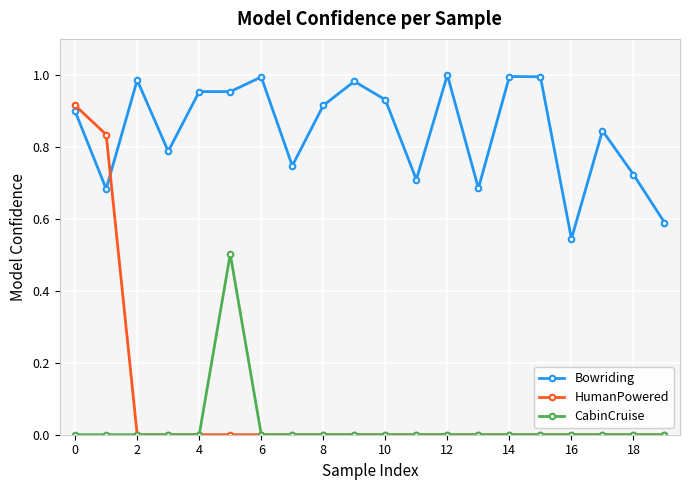

True or false: Bowriding and HumanPowered cross at least once.

True